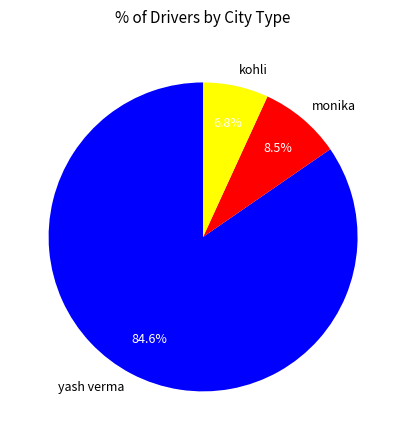

To the nearest percent, what is the difference between the largest and smallest slice percentages?

78%